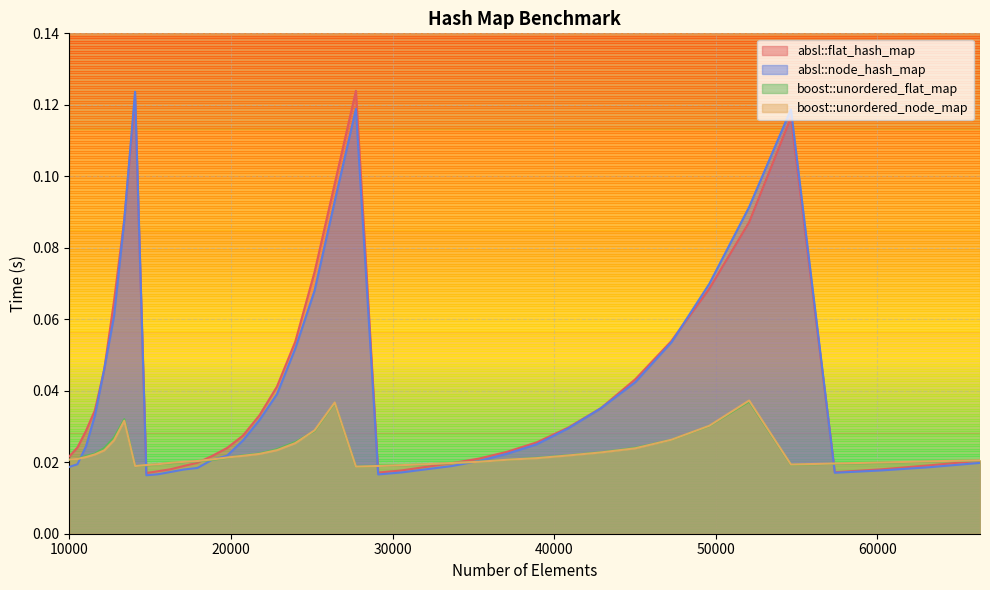

Which series changed the most between 26421 and 45022?

absl::flat_hash_map